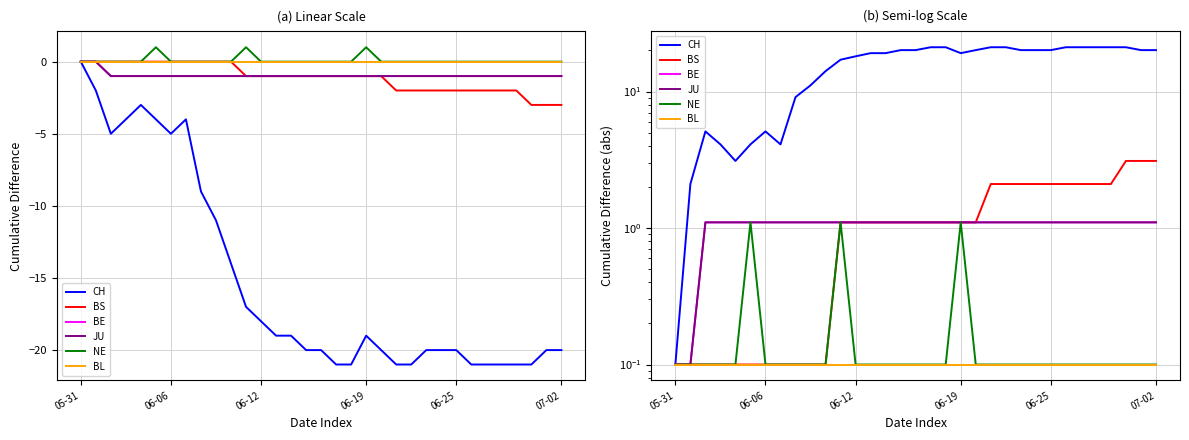

List the series in order of their peak value, lowest first.

BL, BE, JU, NE, BS, CH